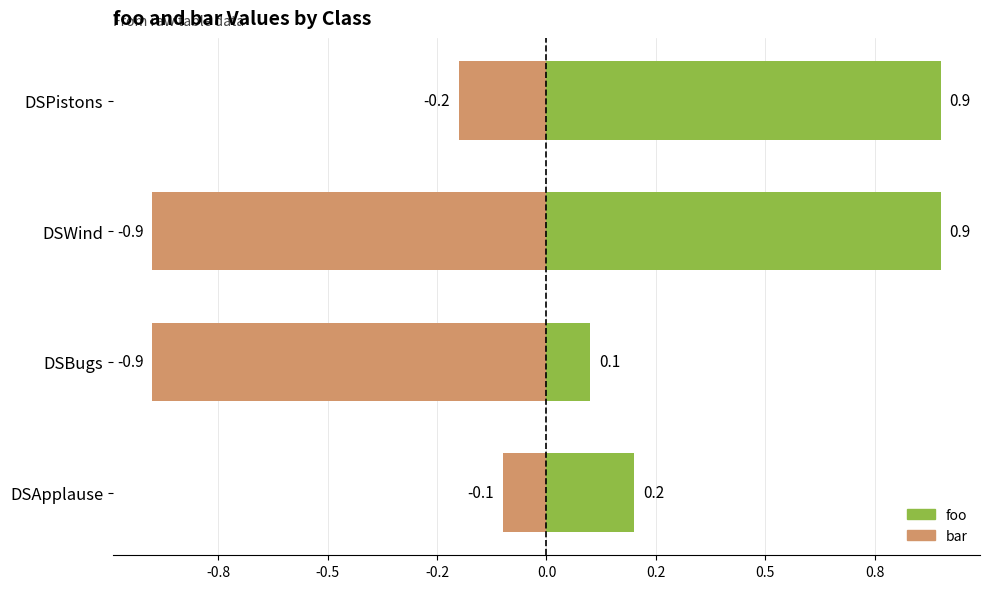

What are all the series names shown in the legend?

bar, foo